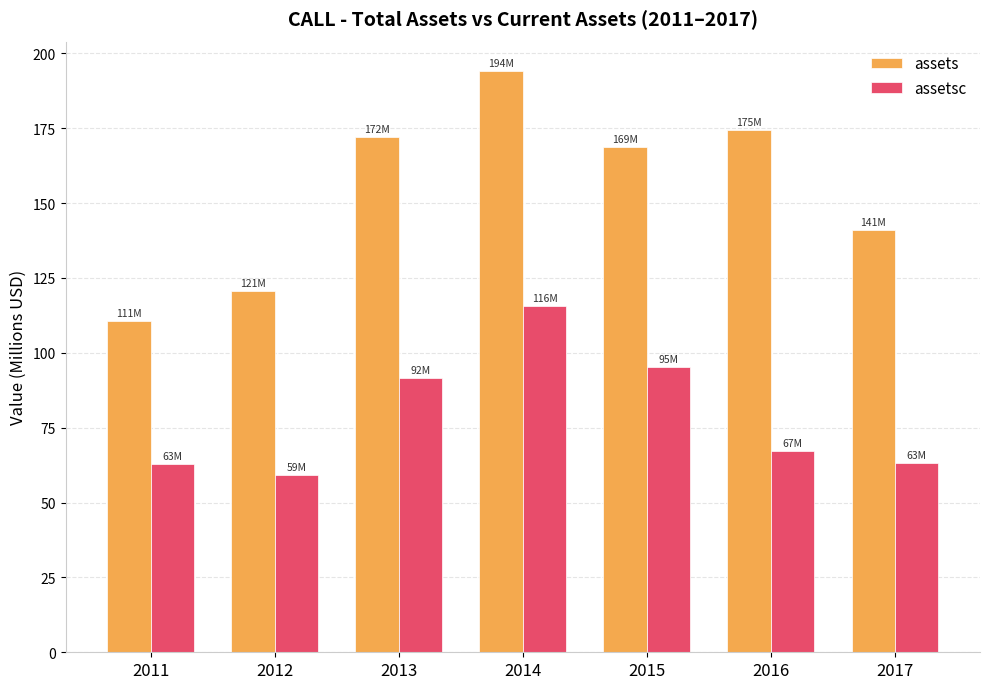

How many distinct data groups are displayed?

2